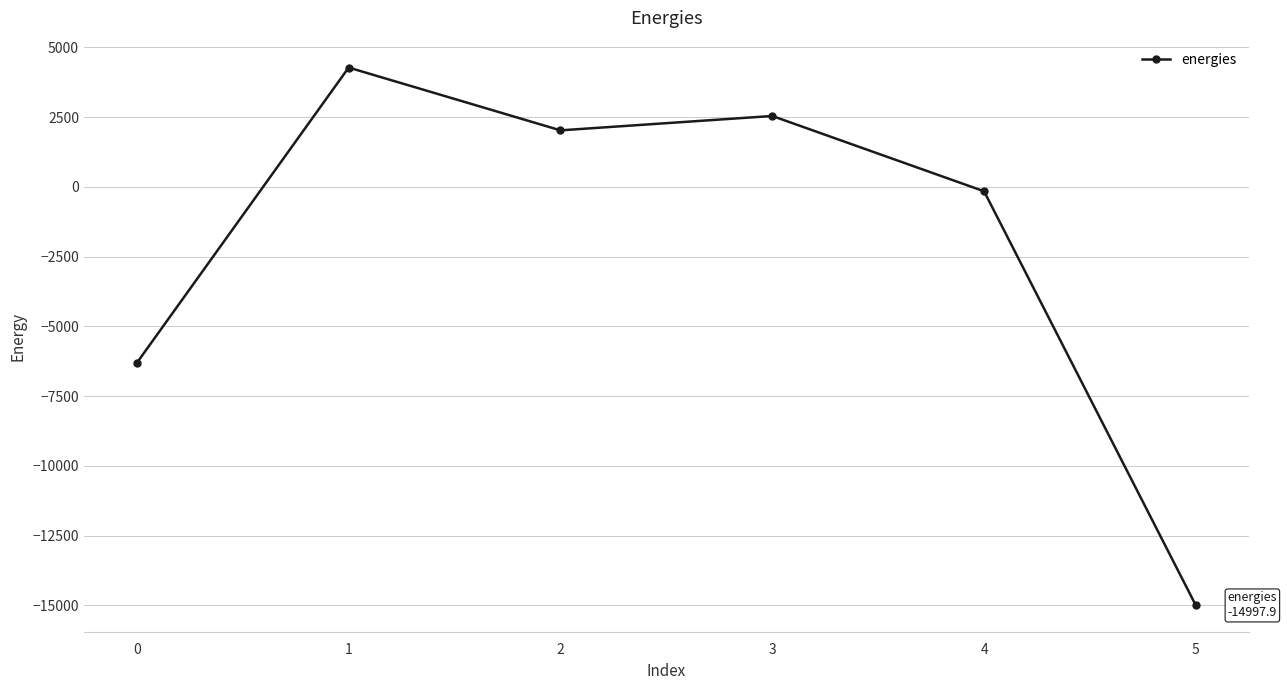

Reading left to right, extract all data points from this chart.

-6305.5	4277.8	2027.7	2542.5	-155.7	-14997.9